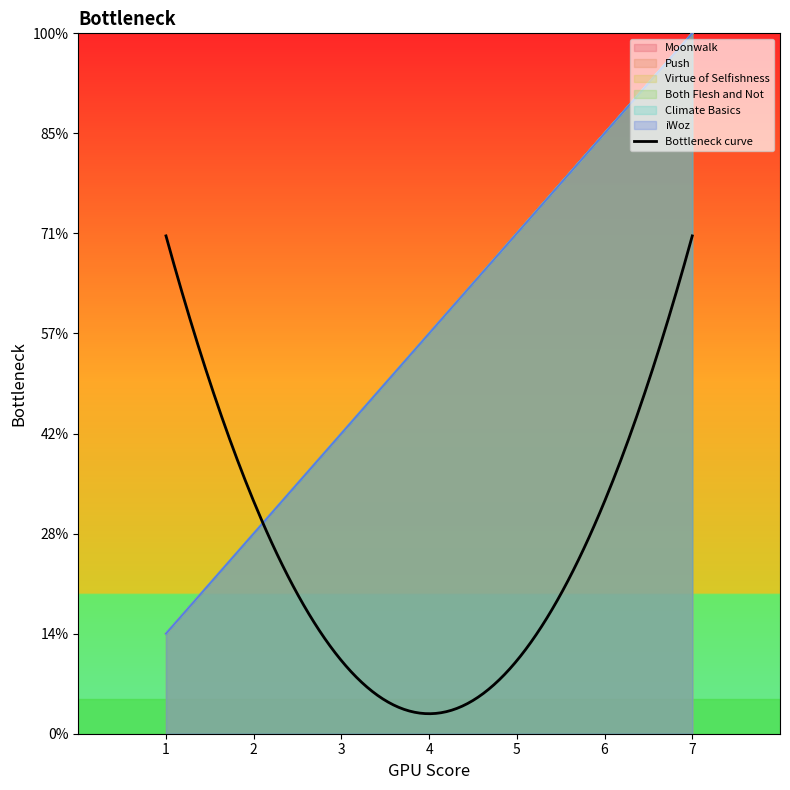

True or false: Virtue of Selfishness and Climate Basics intersect in this chart.

False